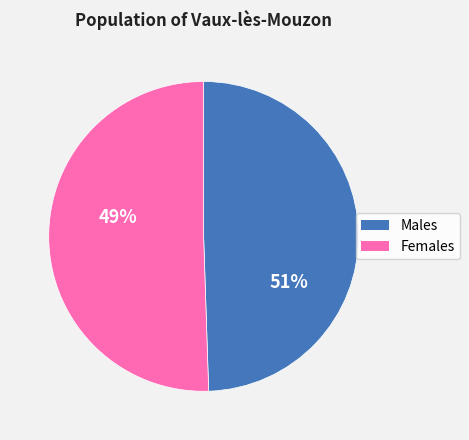

Is there any slice that represents more than half of the pie?

Yes